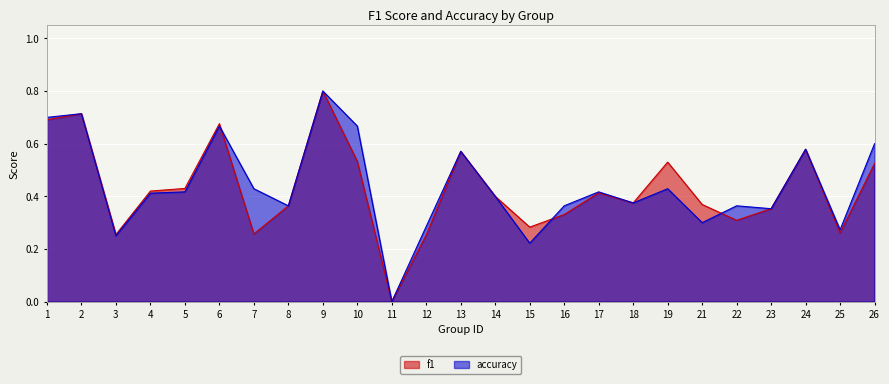

What is the sum of the accuracy values at 23 and 10?

1.0